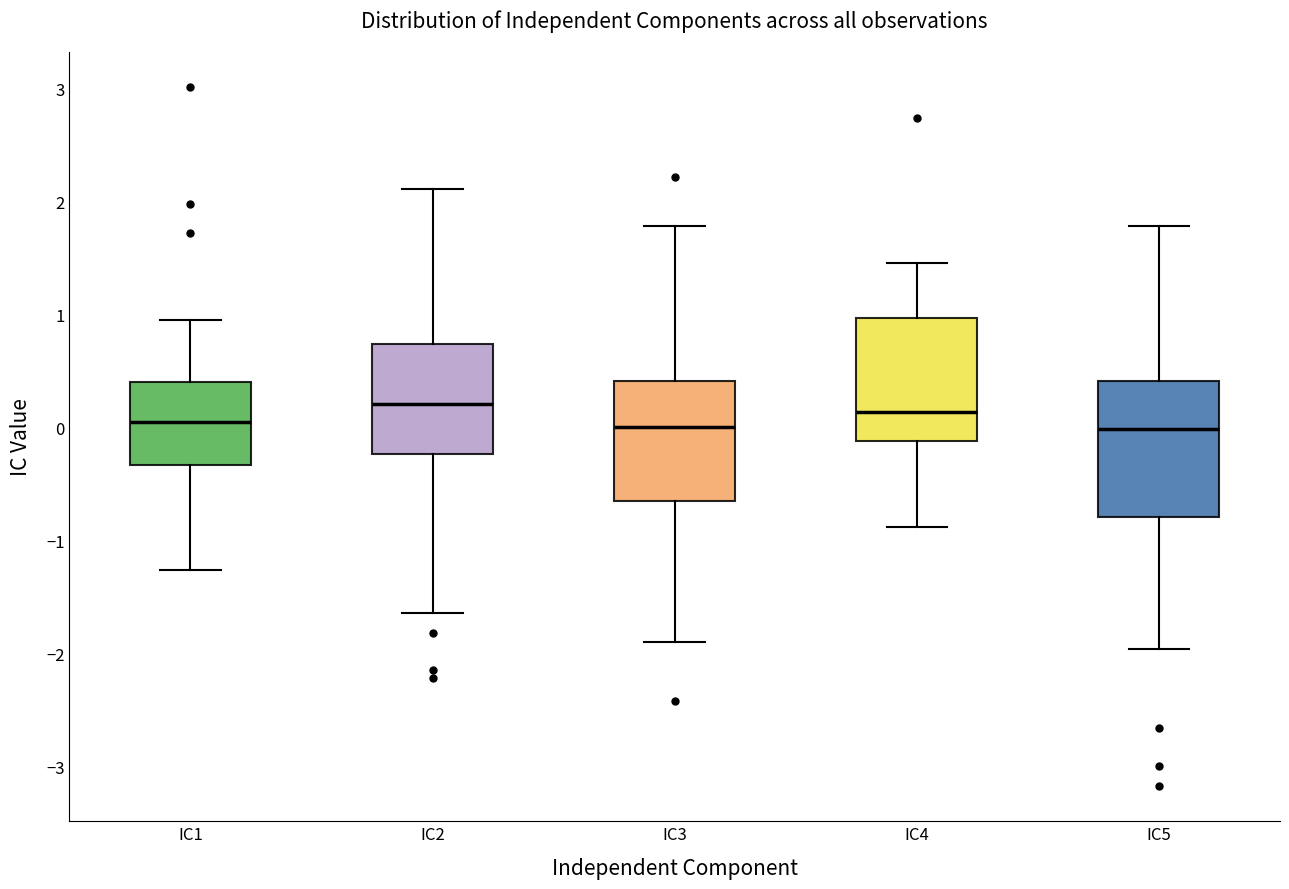

Reading left to right, transcribe this box plot: for each box, give where its median line is, the range the box spans, and where its two whiskers end, as read against the y-axis. The values are not printed on the chart, so give them approximately, as read against the axis.

IC1: median 0.0, box -0.3 to 0.4, whiskers -1.3 to 1.0
IC2: median 0.2, box -0.2 to 0.7, whiskers -1.6 to 2.1
IC3: median 0.0, box -0.7 to 0.4, whiskers -1.9 to 1.8
IC4: median 0.1, box -0.1 to 1.0, whiskers -0.9 to 1.5
IC5: median 0.0, box -0.8 to 0.4, whiskers -2.0 to 1.8